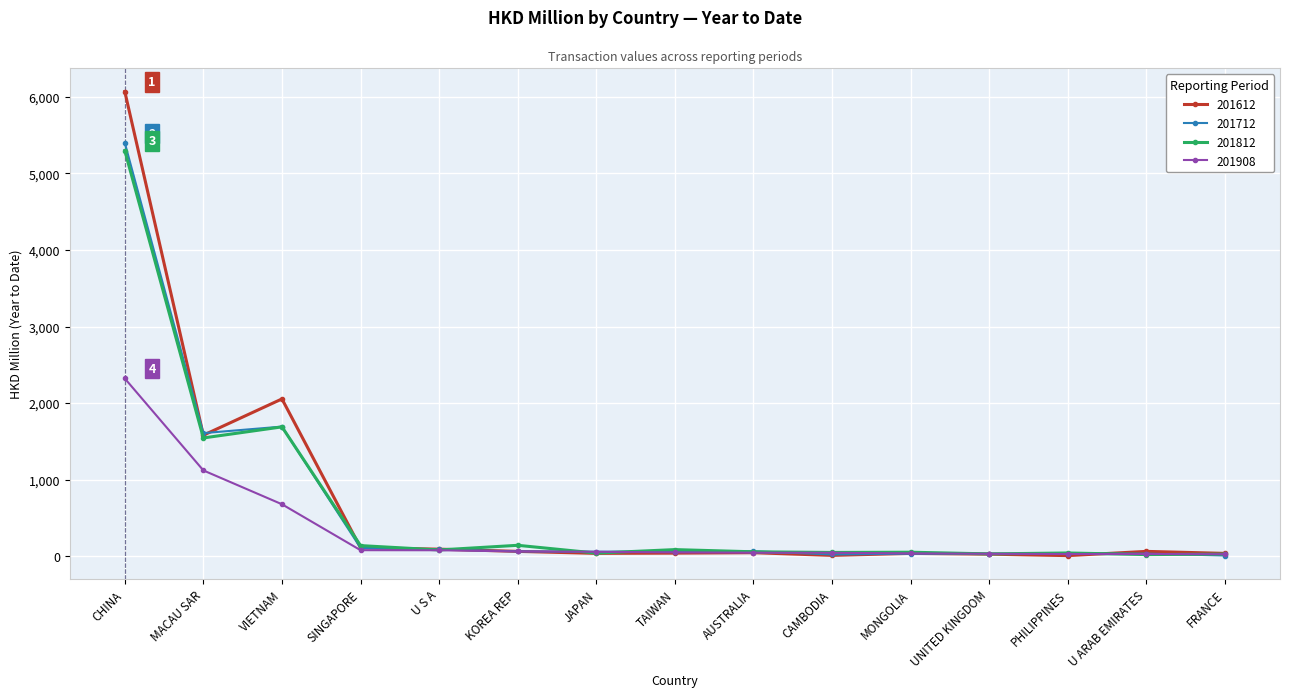

Where is the first local maximum for 201612?

VIETNAM